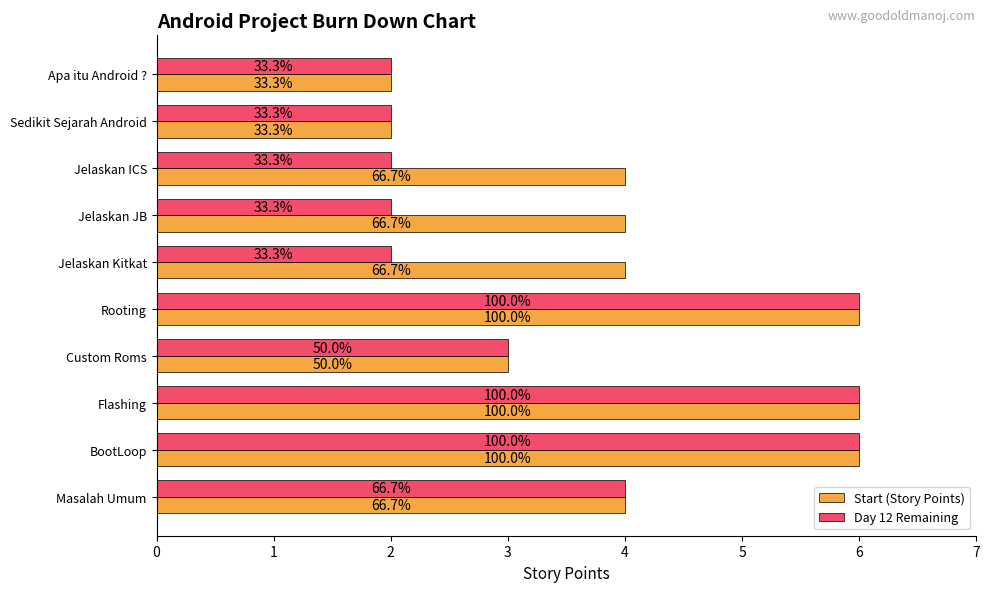

What are all the series names shown in the legend?

Start (Story Points), Day 12 Remaining